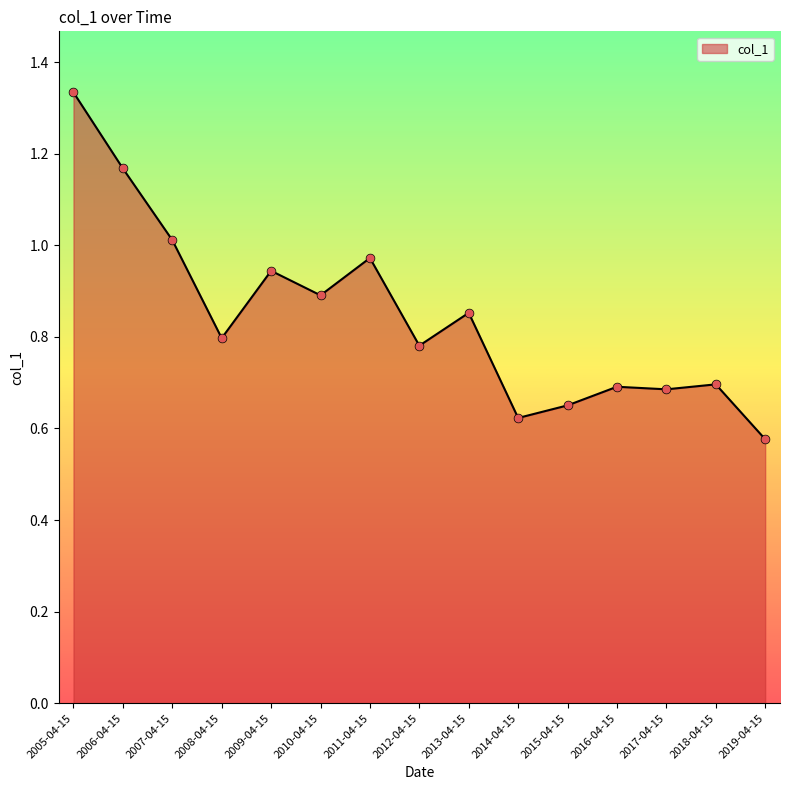

What is the change in value from 2011-04-15 to 2017-04-15?

-0.3